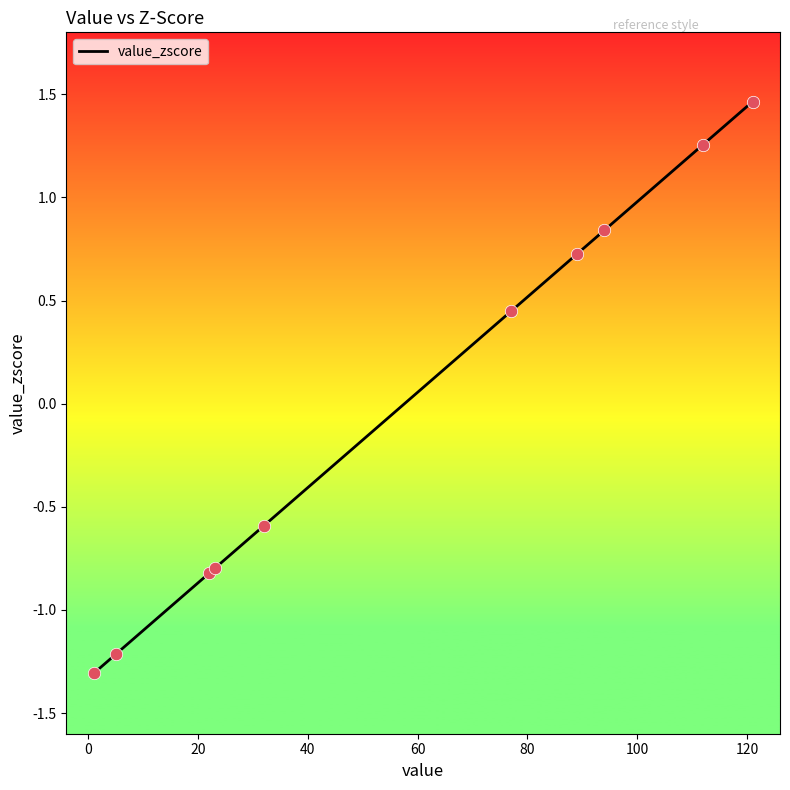

What is the difference between the maximum and minimum values?

2.8